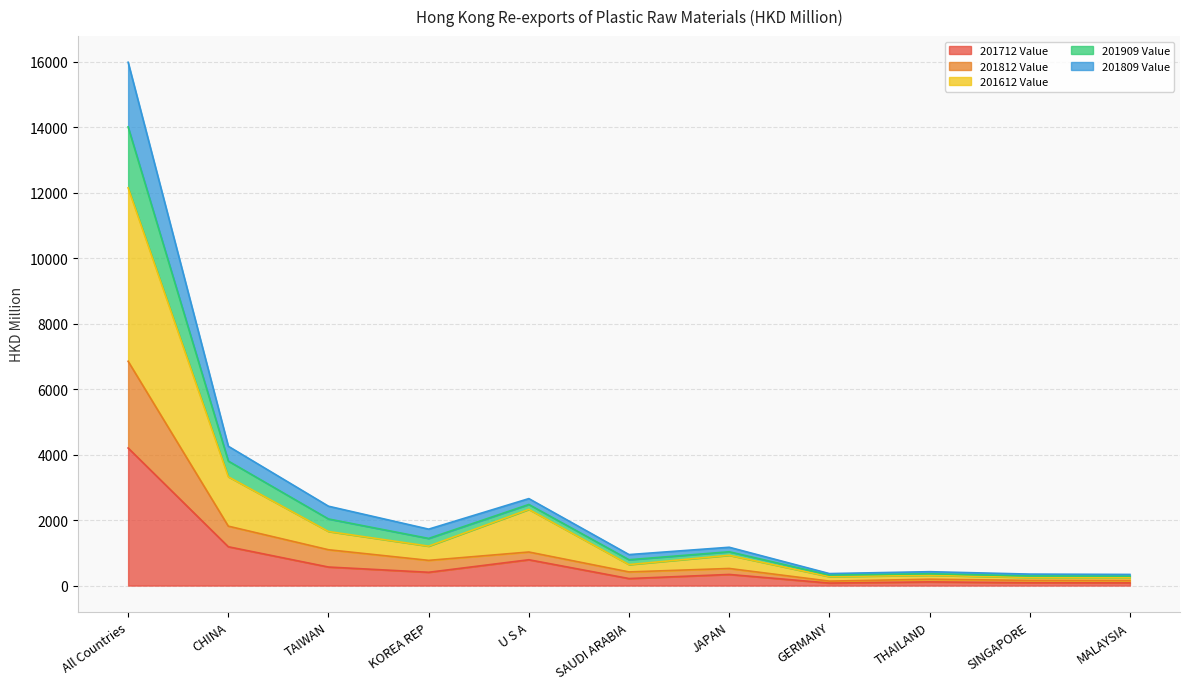

What is the lowest value of the 201909 Value series?

340.1